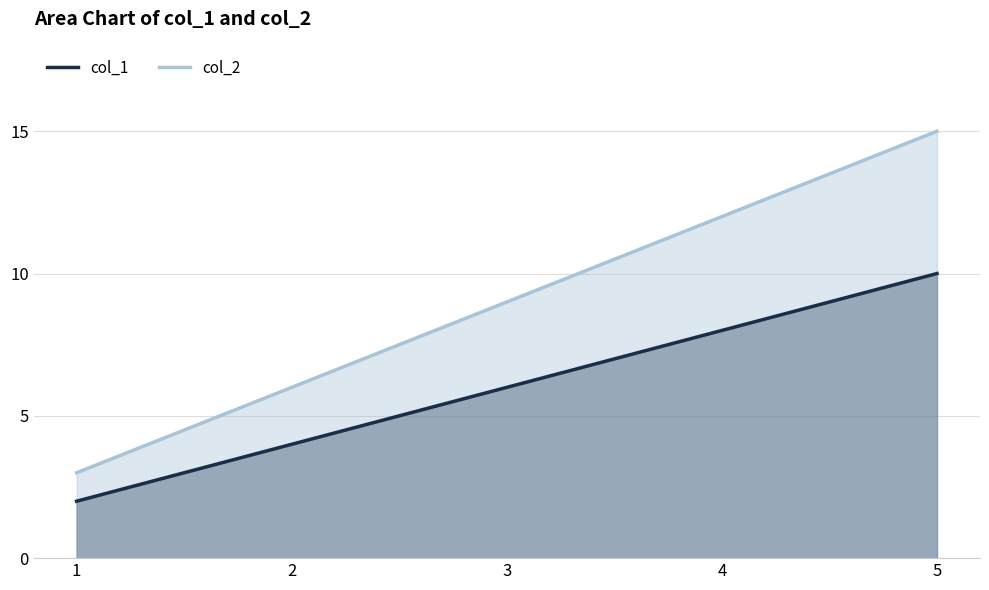

What is the maximum value shown in the chart?

15